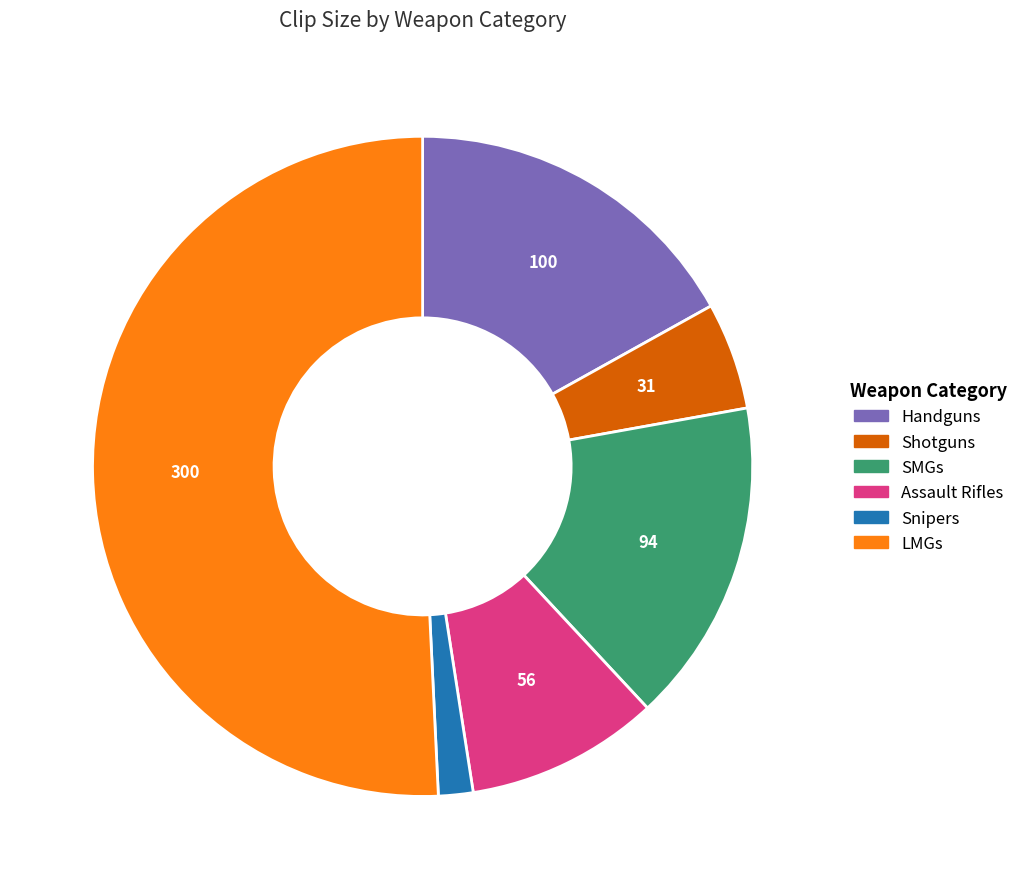

What is the ratio of the value at Shotguns to the value at Handguns?

0.3